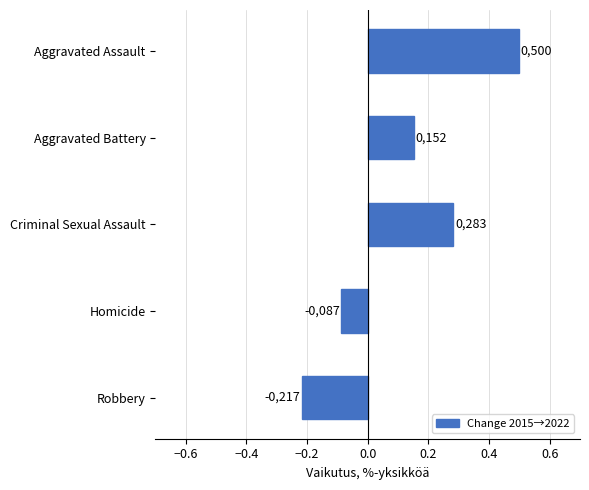

How many bars are there in total?

5